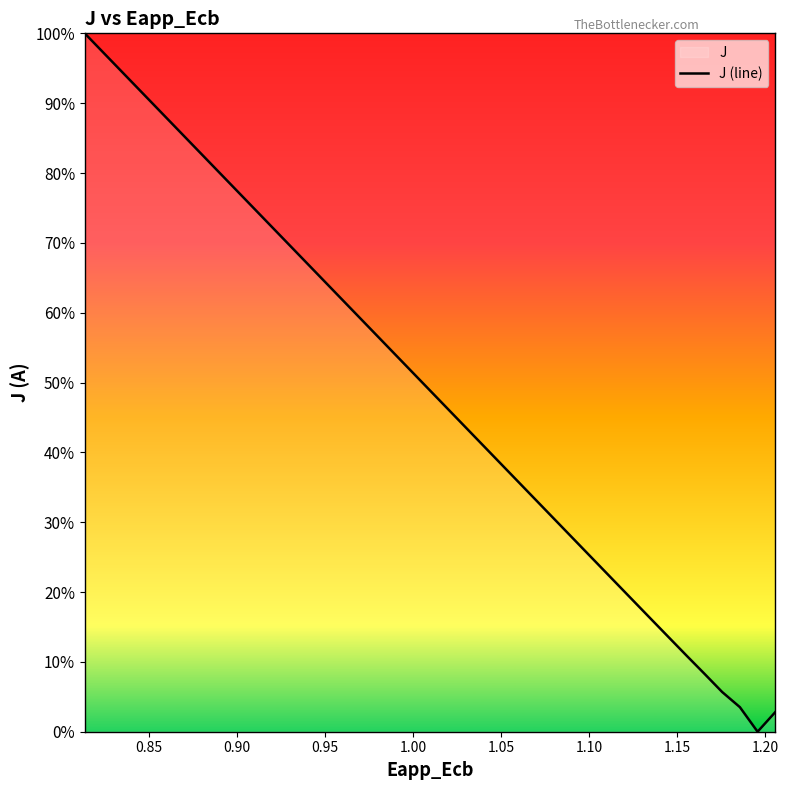

Count the number of data series in this chart.

1